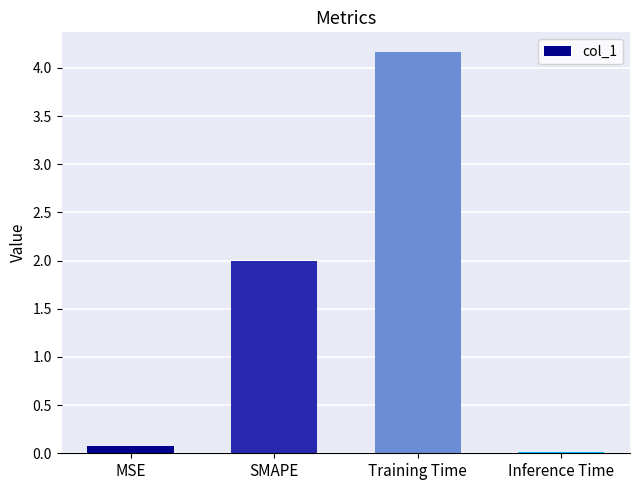

What is the difference between the maximum and minimum values?

4.1